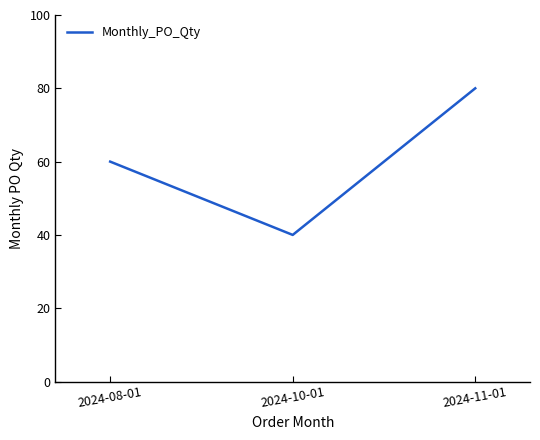

What is the sum of the values at 2024-11-01 and 2024-10-01?

120